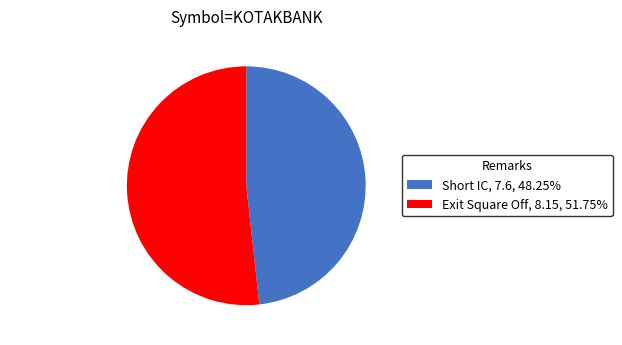

Which category has the biggest portion of the pie?

Exit Square Off